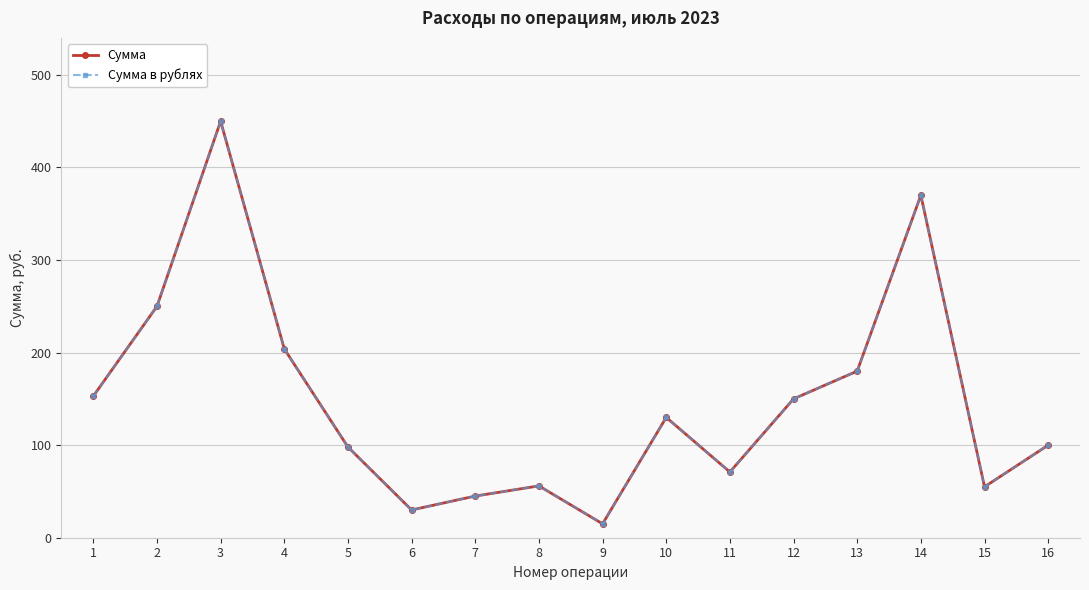

Does the chart display data point markers on the line(s)?

Yes